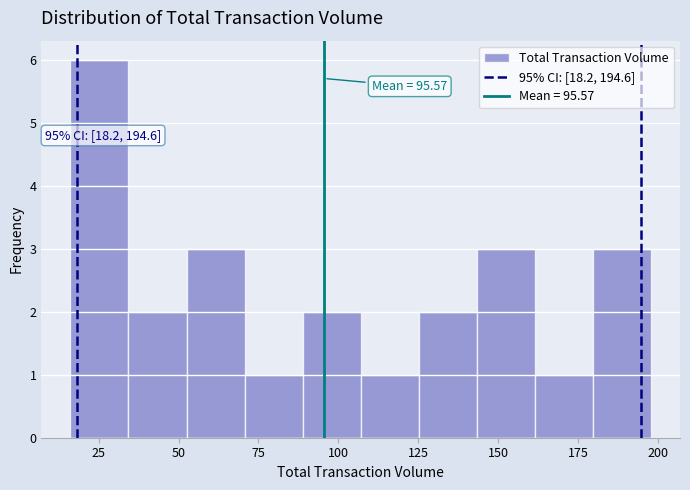

Around what value on the x-axis is the tallest bar? Give the approximate position of its centre, as read against the axis.

25